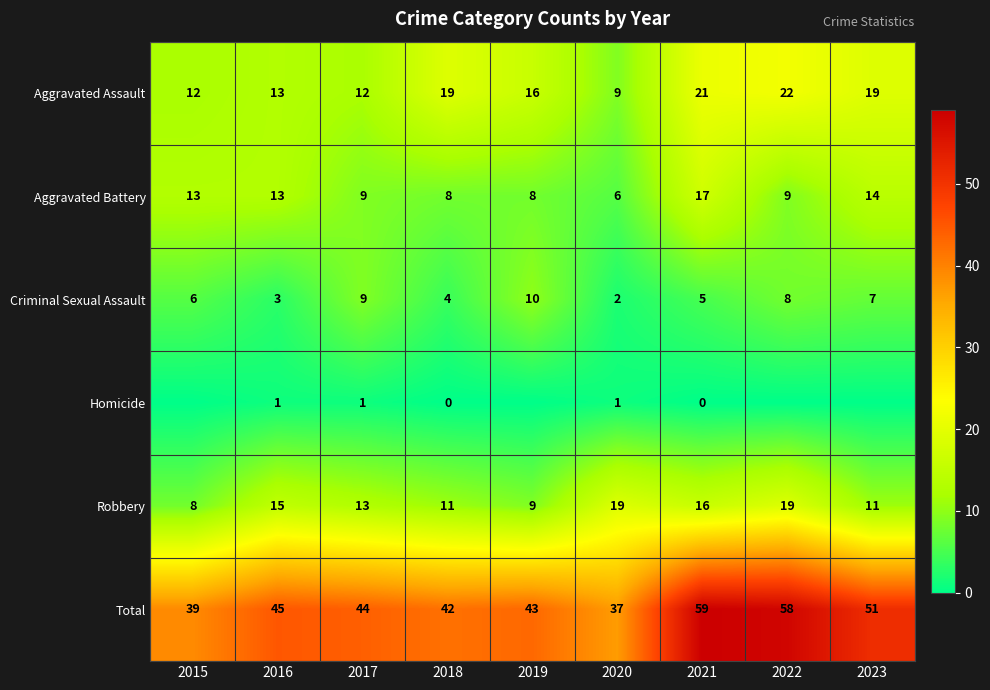

At how many categories does at least one series exceed 1?

9